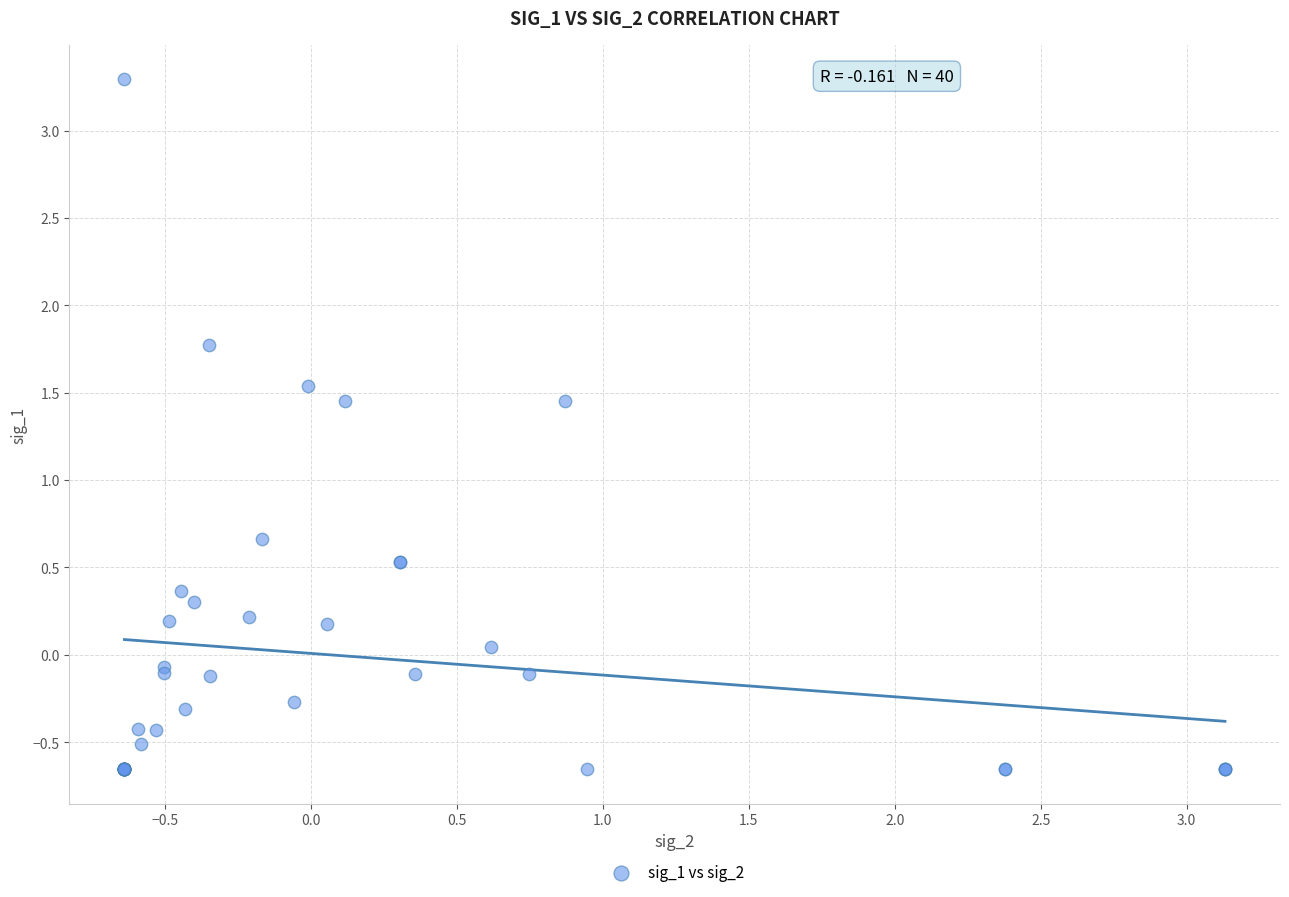

What Y value in the scatter plot is closest to 1?

0.7